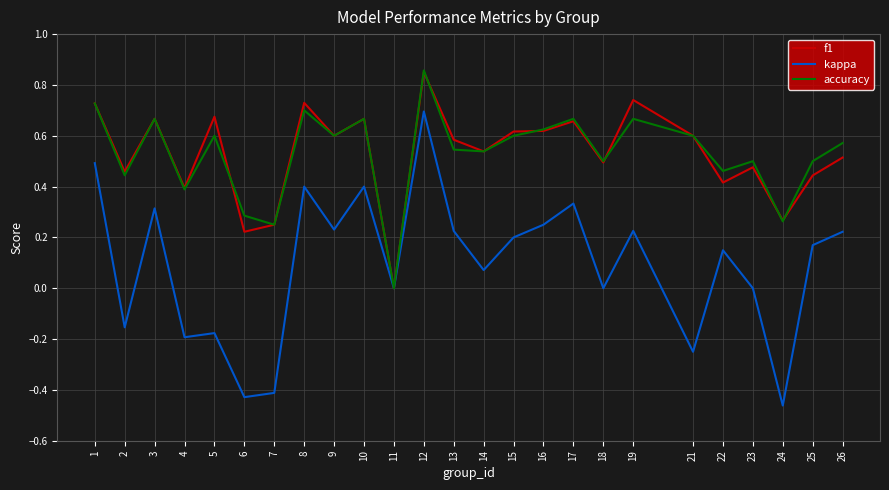

How many series are shown in this chart?

3